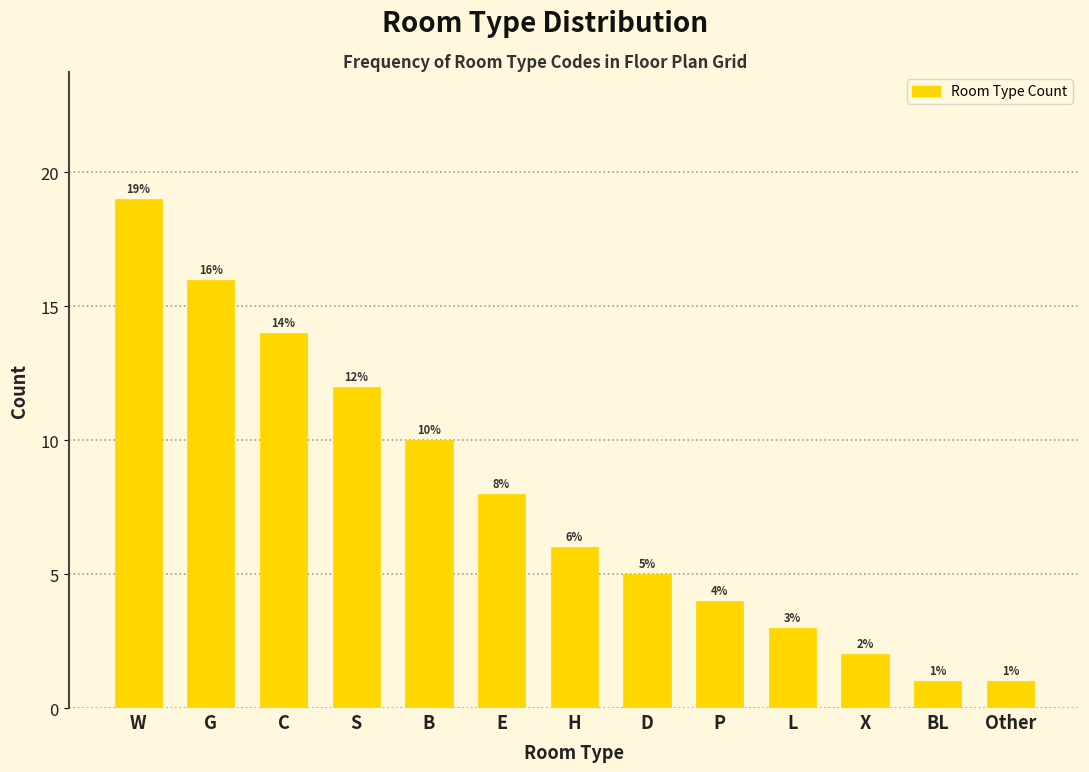

Reading right to left, transcribe all the data shown in this chart.

1	1	2	3	4	5	6	8	10	12	14	16	19